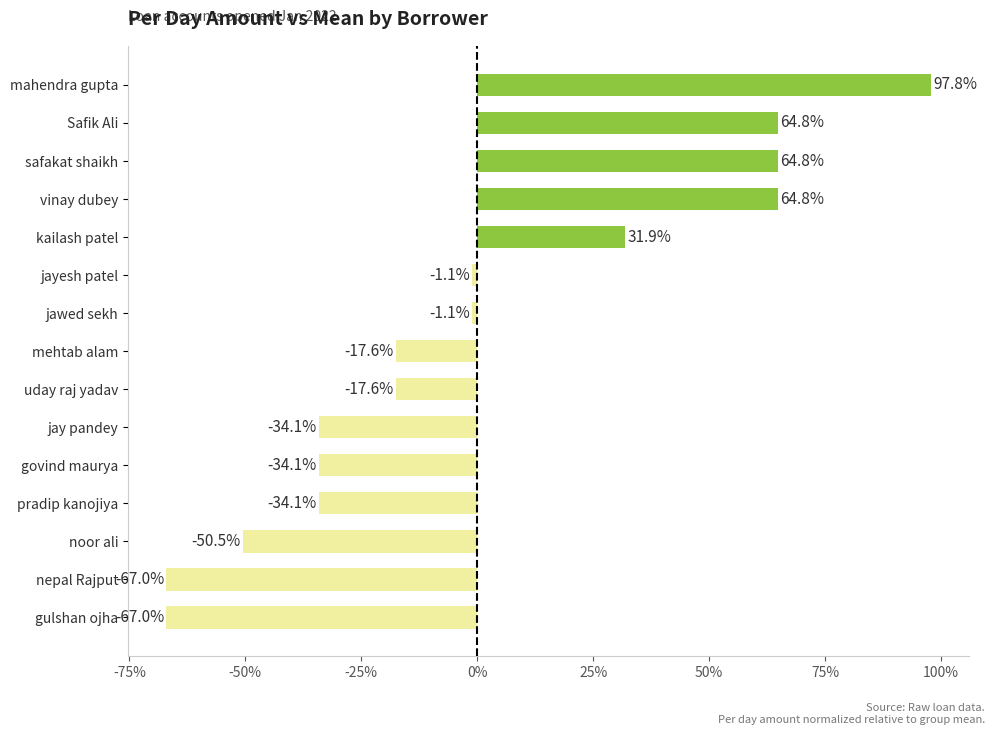

Which category has the highest value across all series?

mahendra gupta